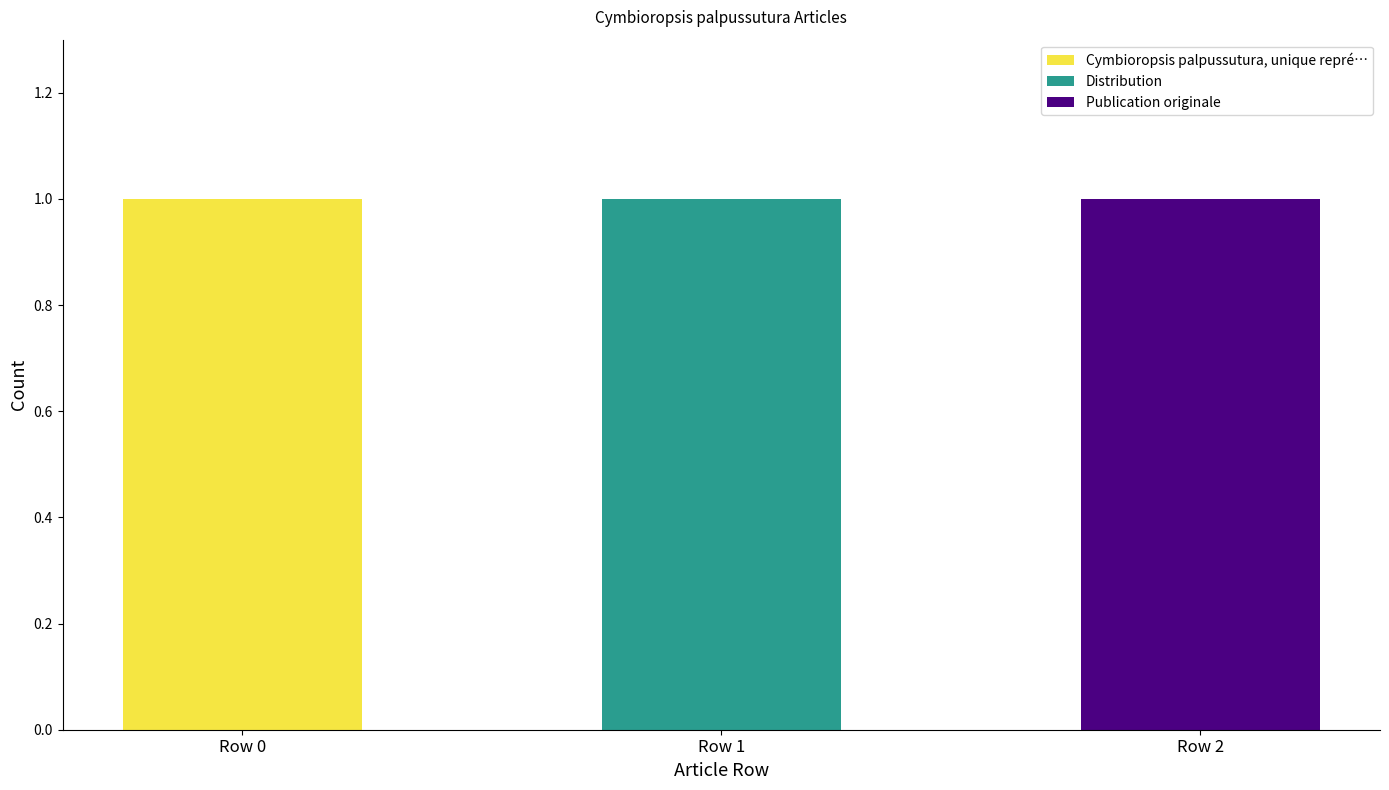

Which category has the highest value in the Cymbioropsis palpussutura, unique repré… series?

Row 0